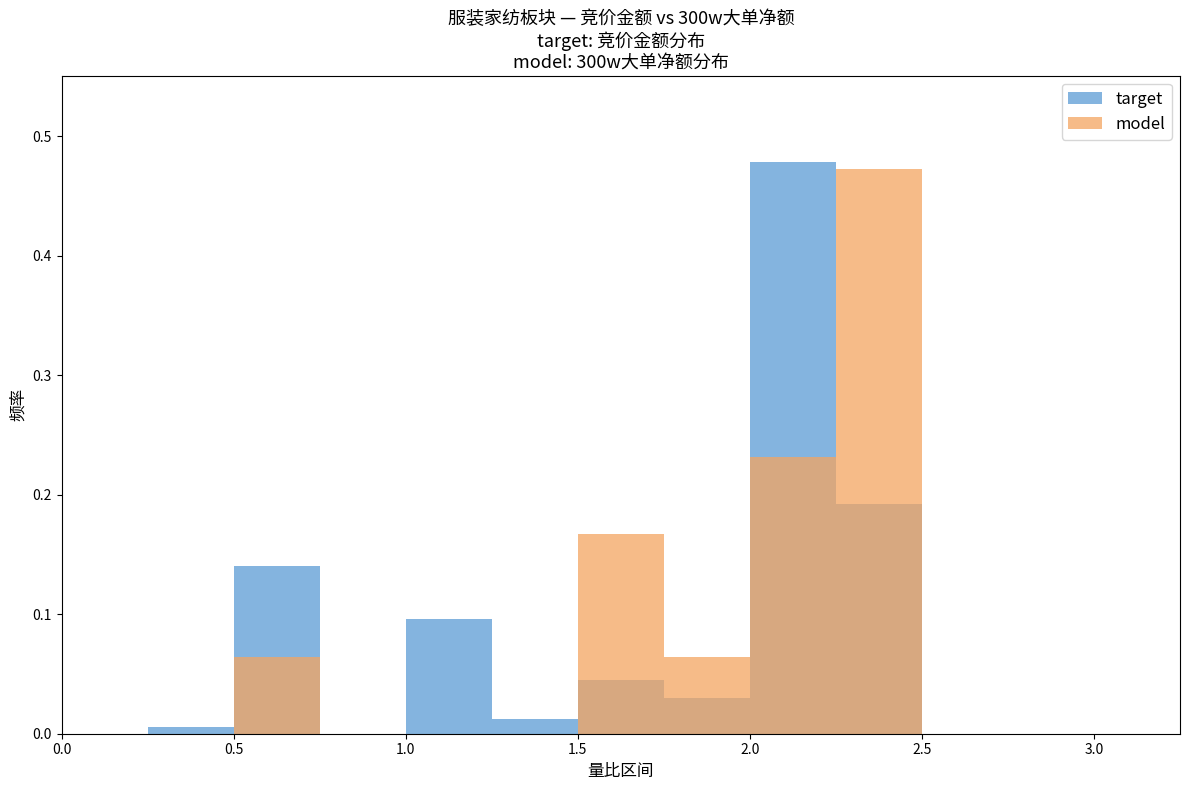

The value of target at 2.5 is 0.0. True or false?

True